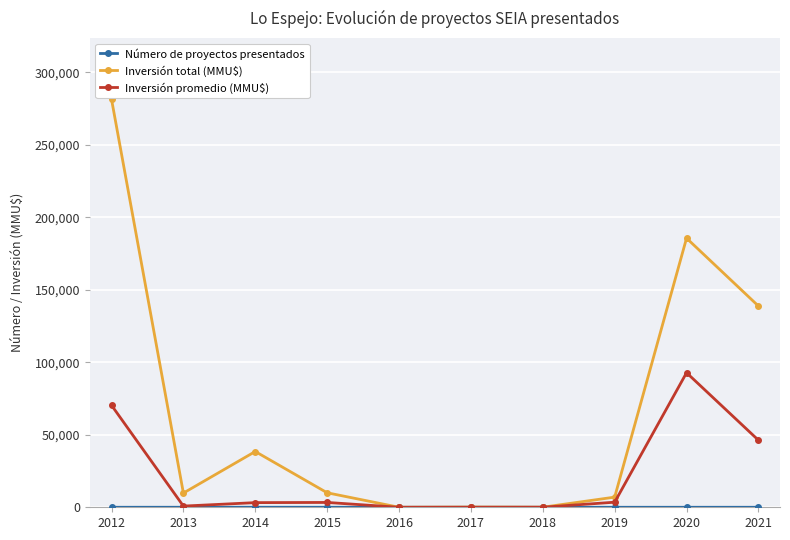

What is the spread (max minus min) of values at 2020?

185578